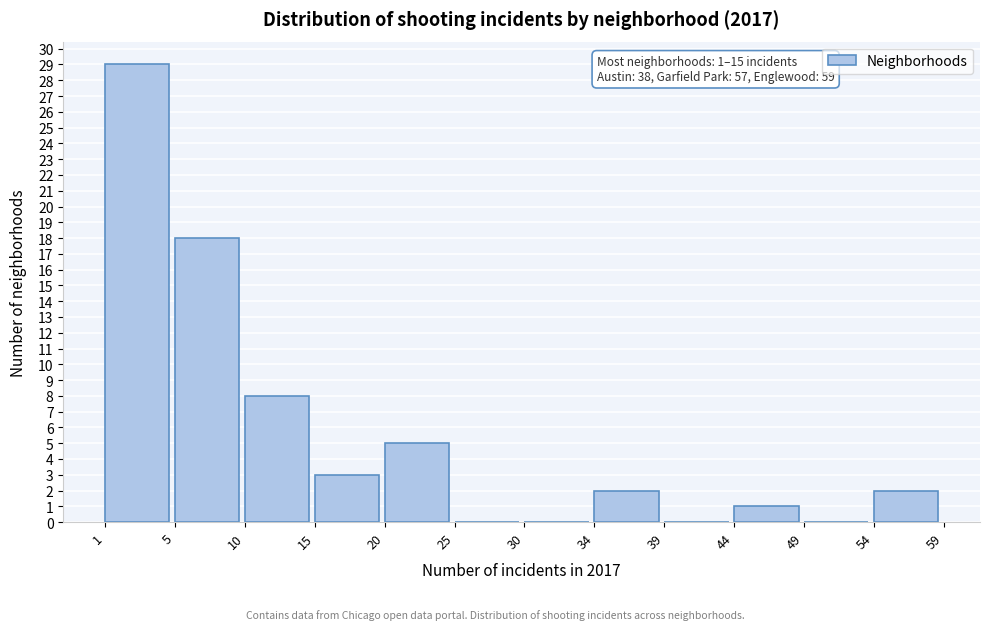

Reading left to right, extract all data points from this chart.

1=29	5=18	10=8	15=3	20=5	25=0	30=0	34=2	39=0	44=1	49=0	54=2